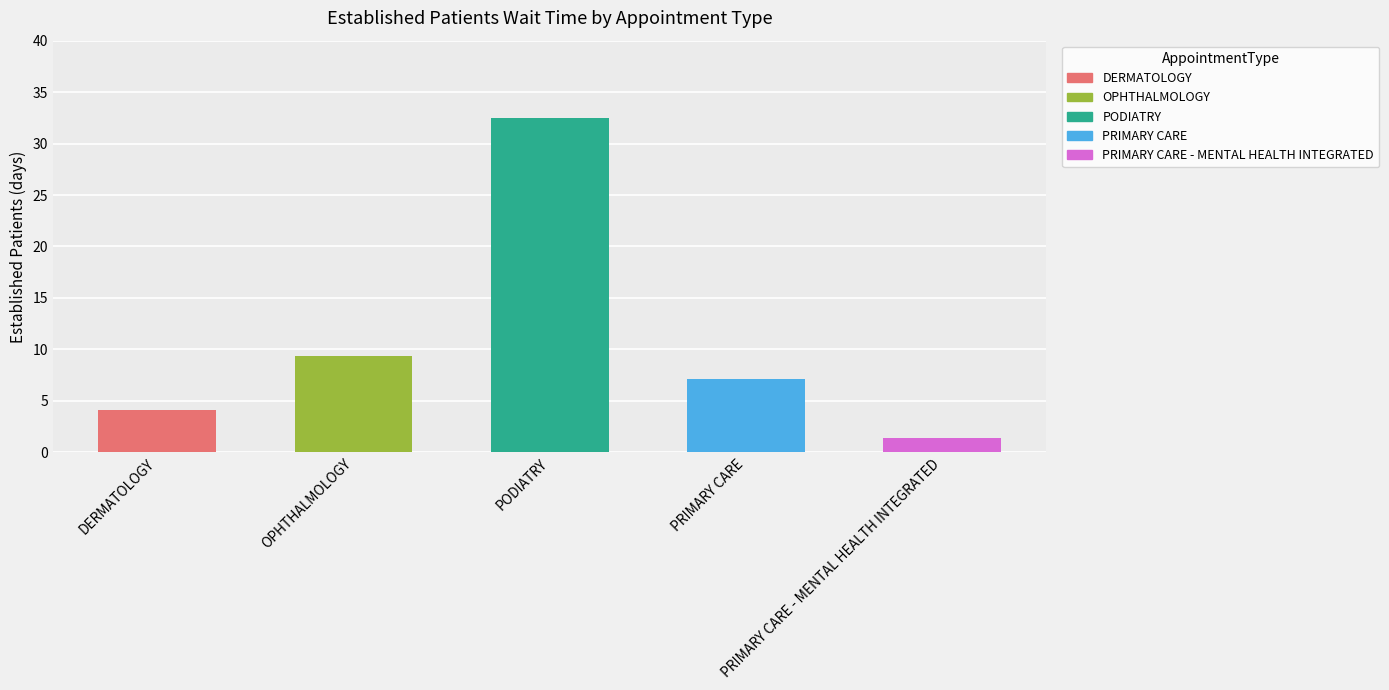

Reading right to left, list all the values displayed in this chart.

PRIMARY CARE - MENTAL HEALTH INTEGRATED=1.4	PRIMARY CARE=7.1	PODIATRY=32.5	OPHTHALMOLOGY=9.4	DERMATOLOGY=4.1